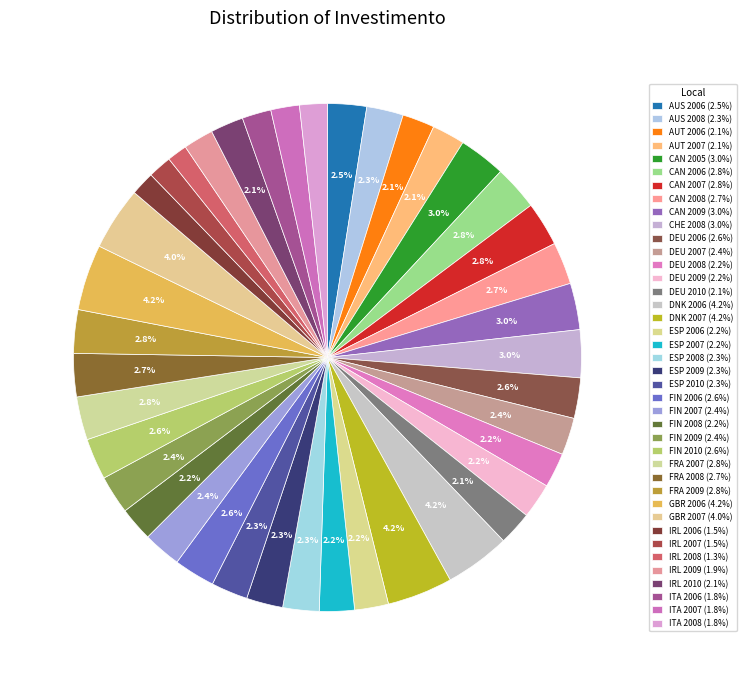

How many segments does this pie chart have?

40